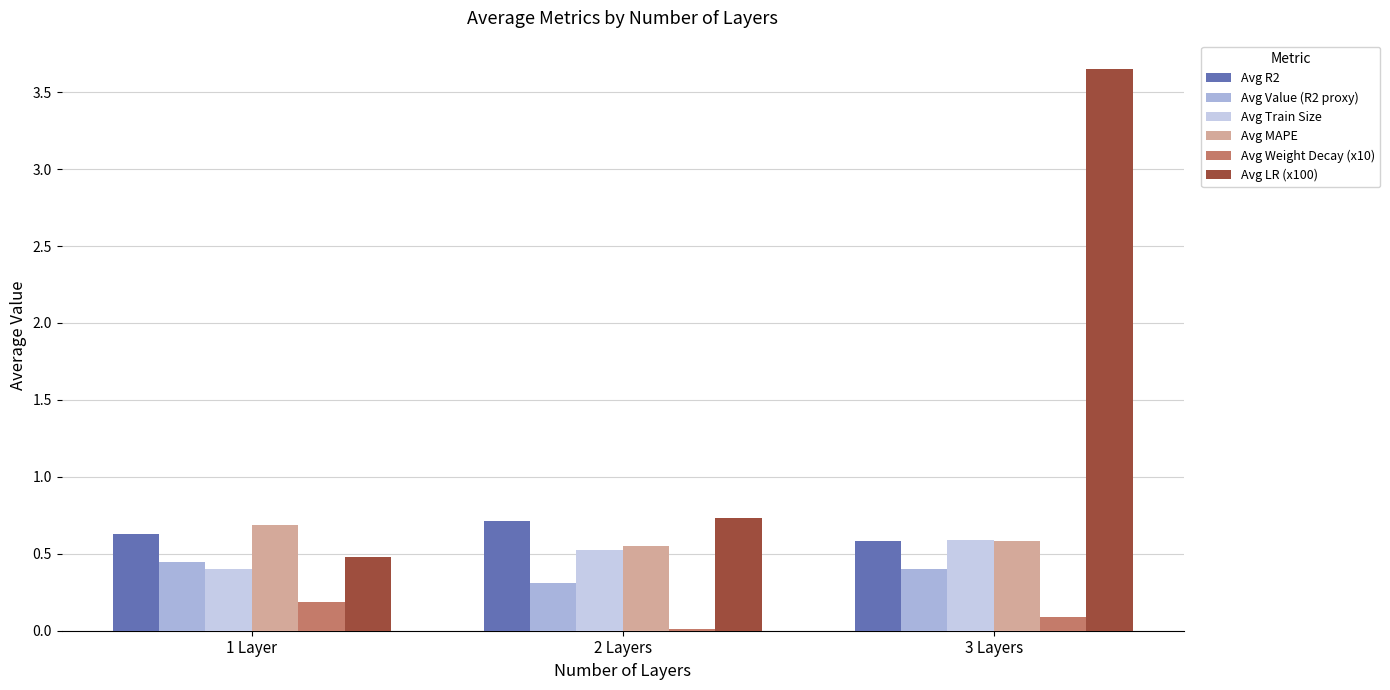

At 3 Layers, list the series in order from smallest to largest.

Avg Weight Decay (x10), Avg Value (R2 proxy), Avg MAPE, Avg R2, Avg Train Size, Avg LR (x100)